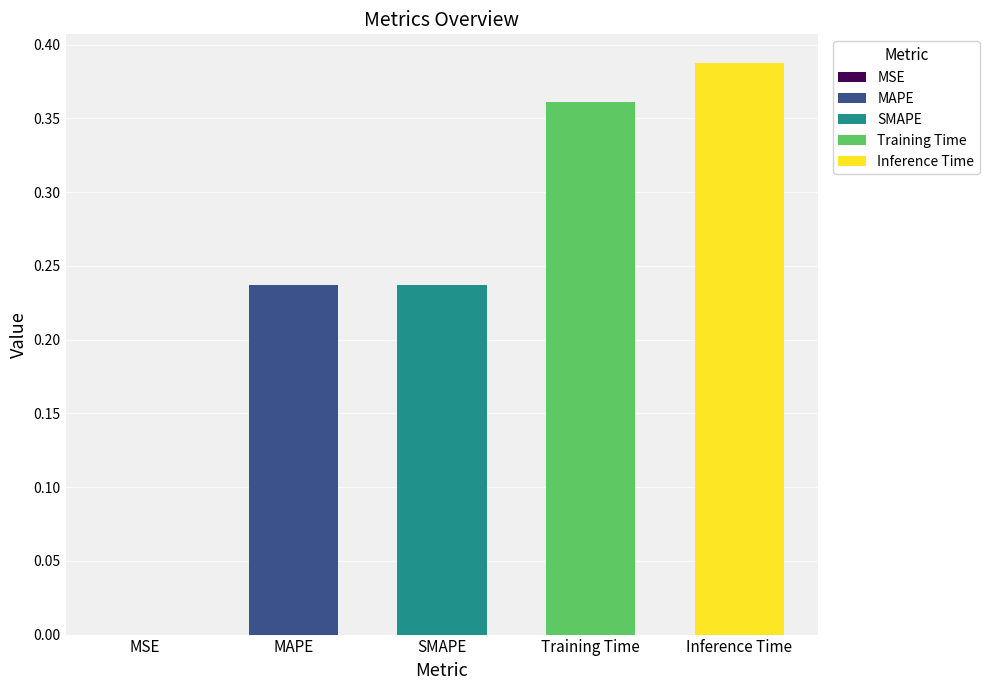

List the labels in order of value, largest first.

Inference Time, Training Time, MAPE, SMAPE, MSE